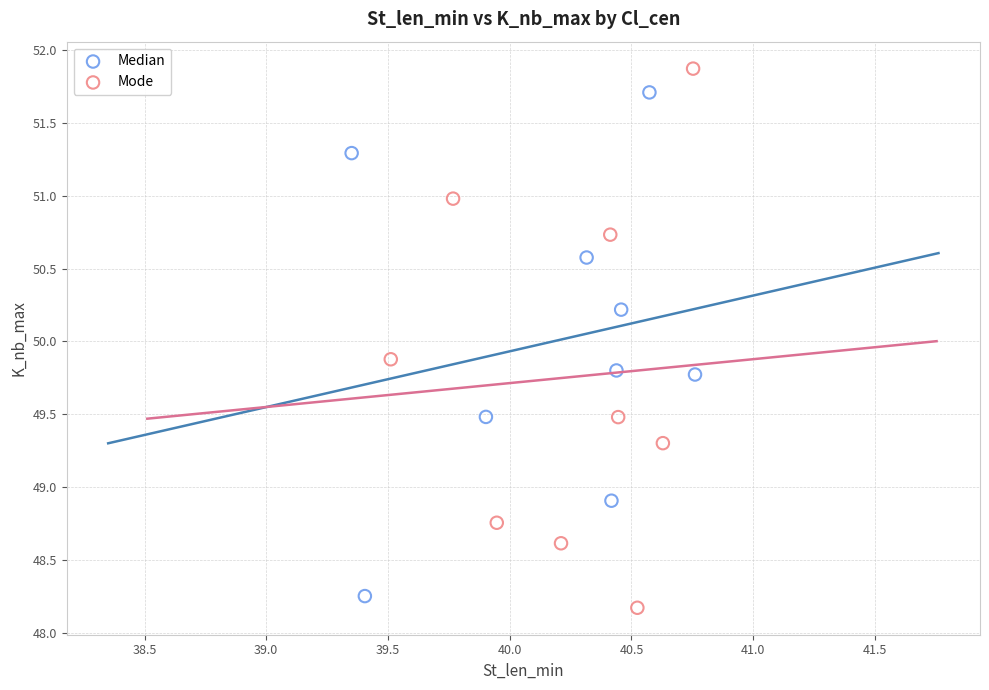

Which series reaches the maximum Y coordinate?

Mode